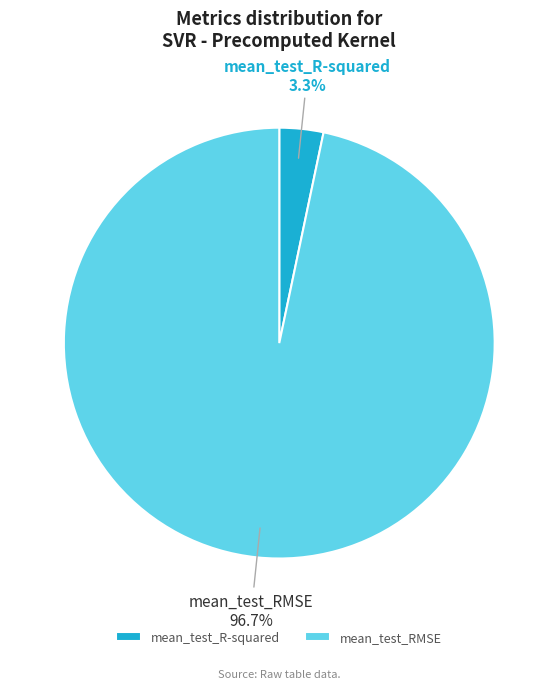

What portion of the pie excludes mean_test_RMSE?

3.3%